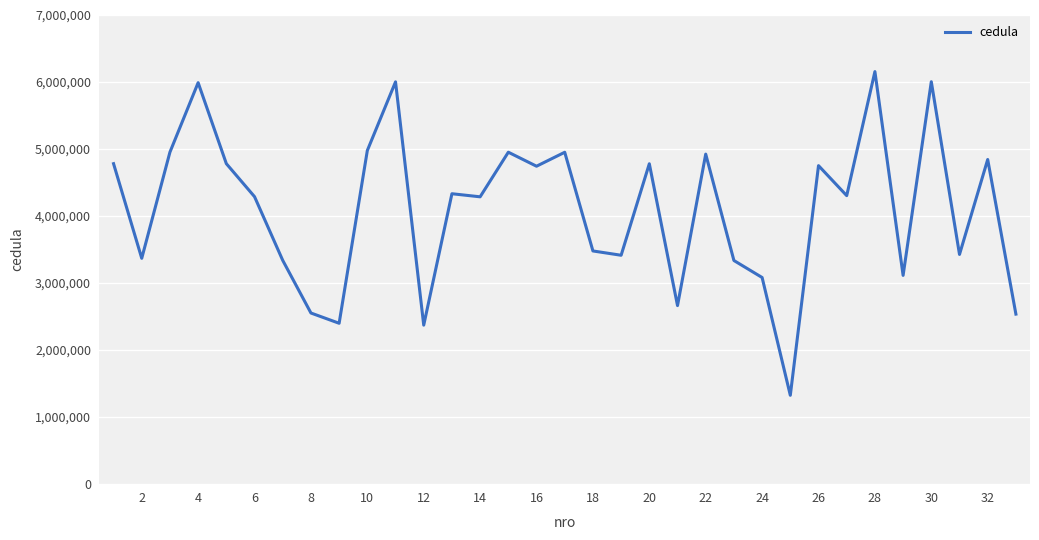

What is the difference between the maximum and minimum values?

4835955